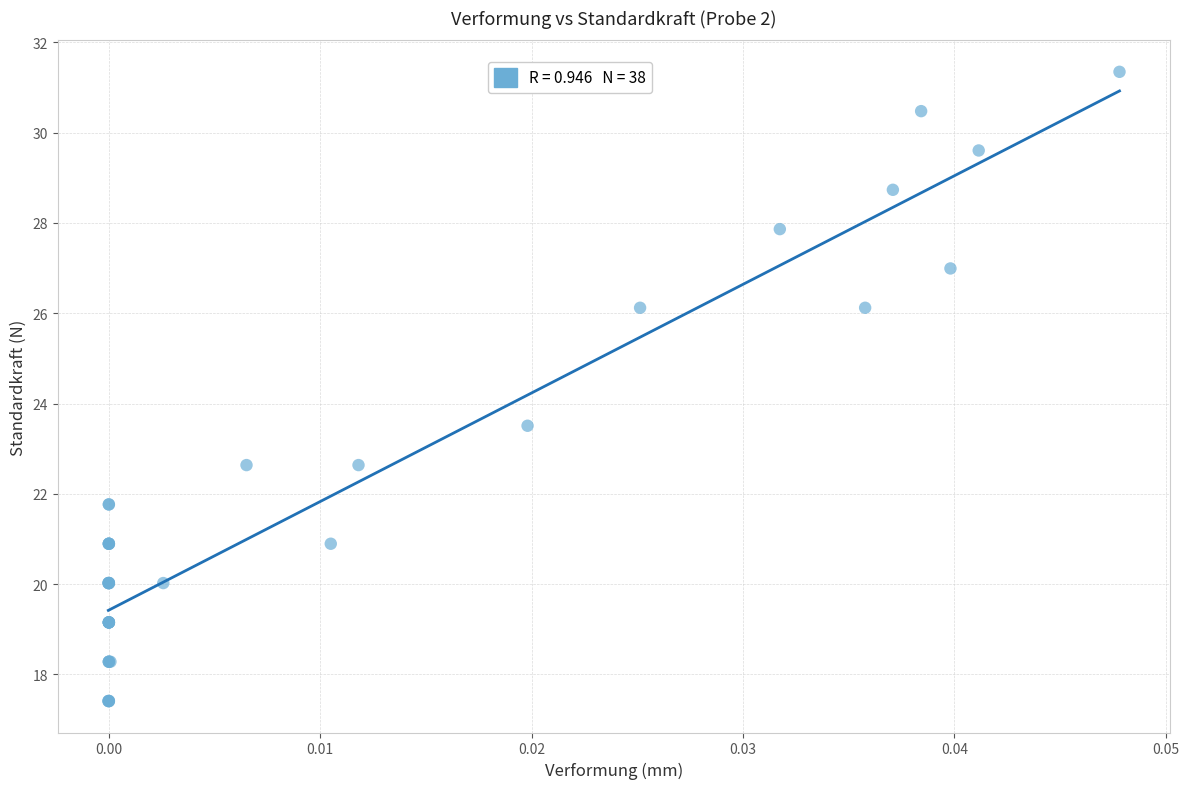

What Y value in the scatter plot is closest to 24?

23.5